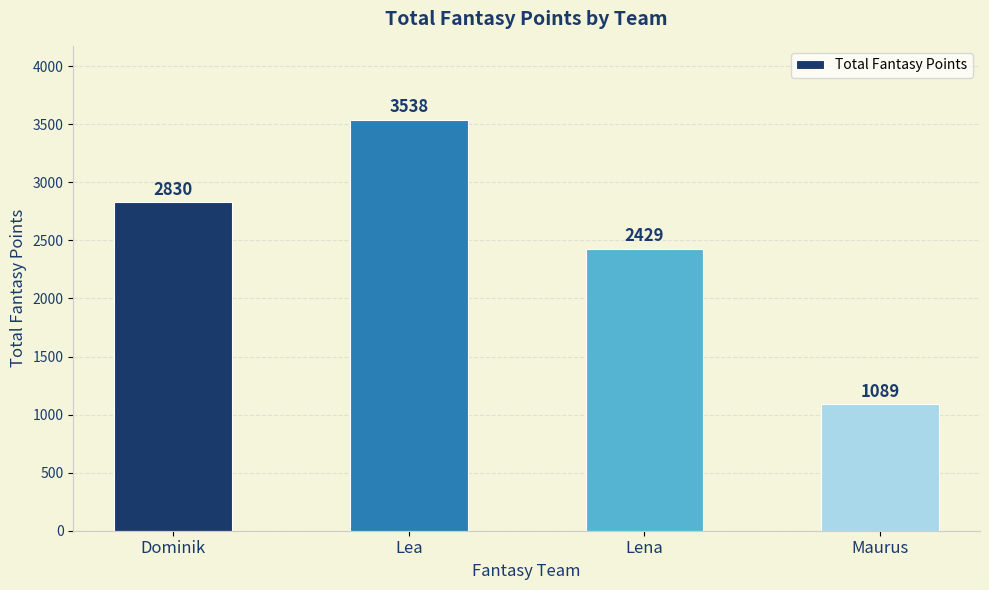

How many values are between 2429 and 3538?

3